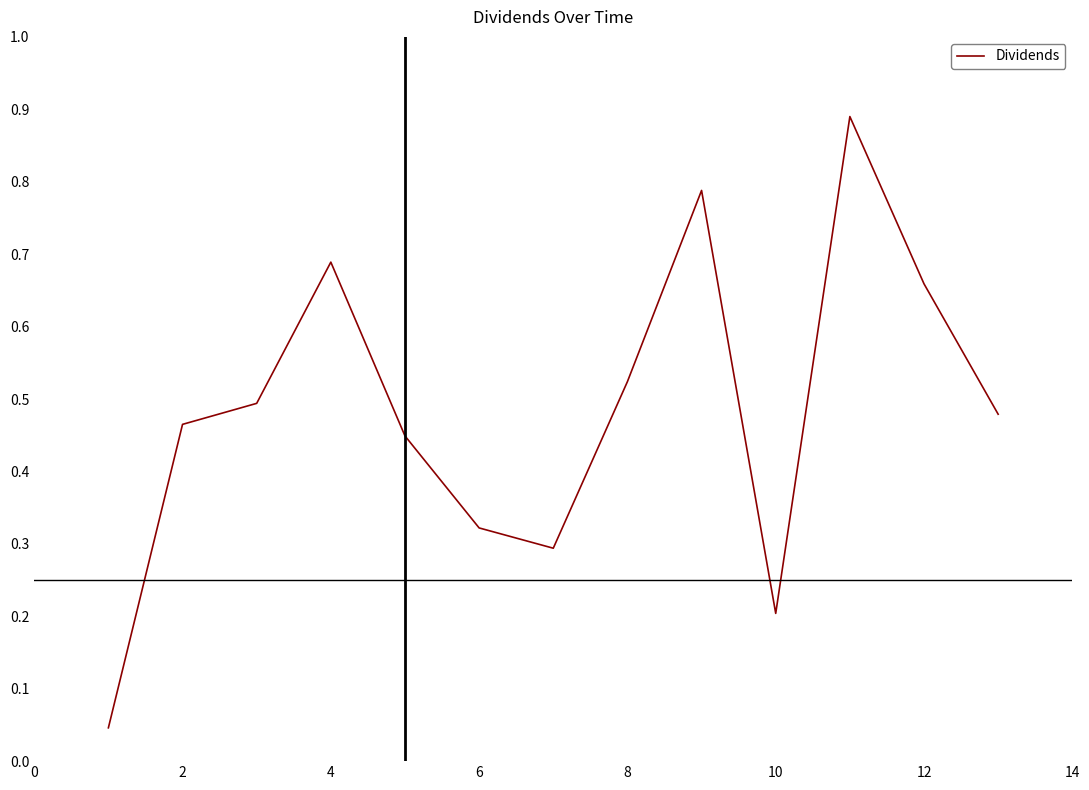

What is the difference between the maximum and minimum values?

0.8